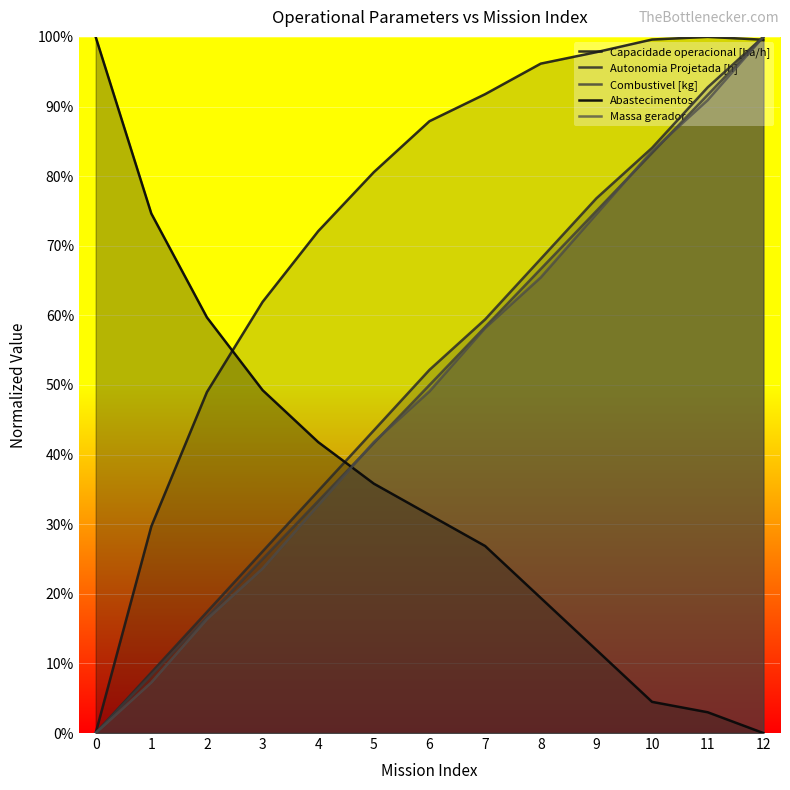

Between 12 and 6, which is larger?

12